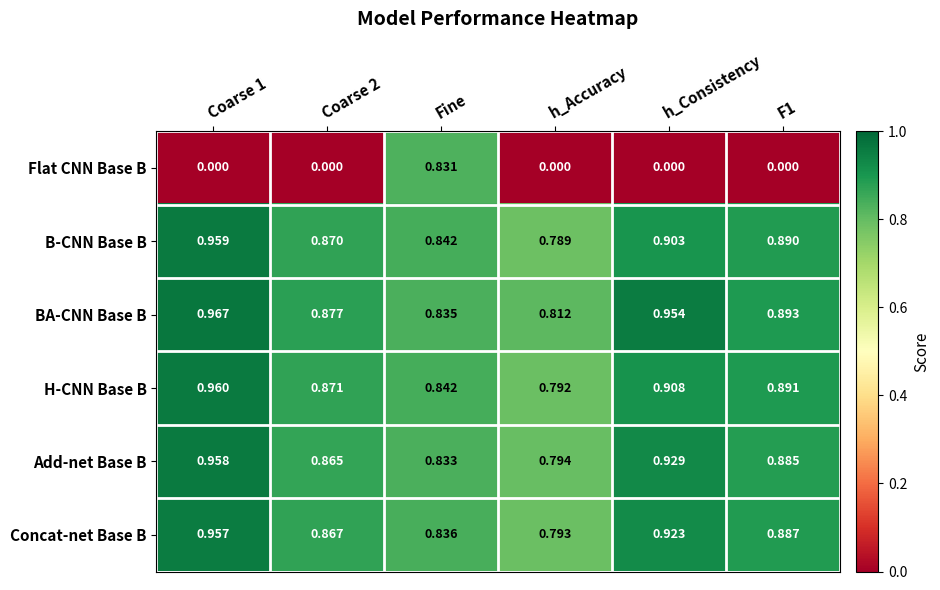

Which series has the largest total across all categories?

BA-CNN Base B